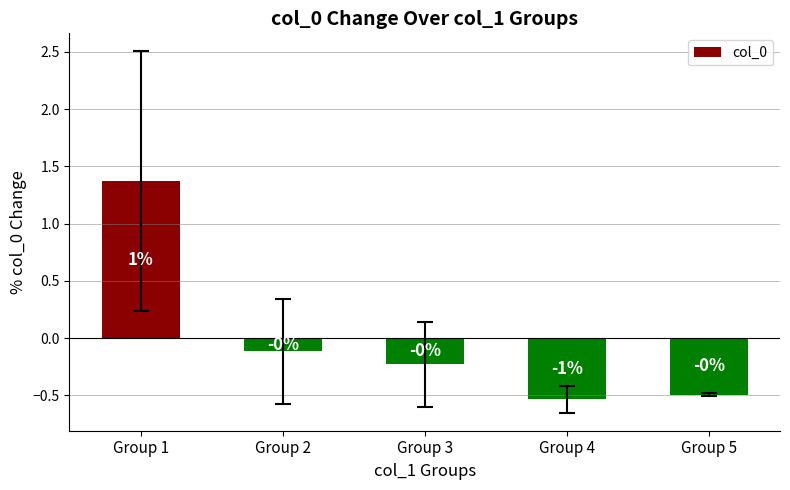

Reading left to right, transcribe all the data shown in this chart.

1.4	-0.1	-0.2	-0.5	-0.5